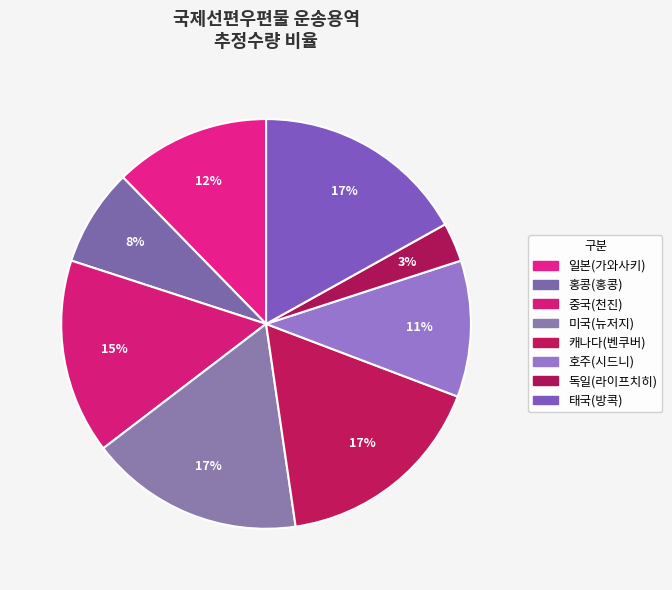

What portion of the pie excludes 독일(라이프치히)?

96.9%